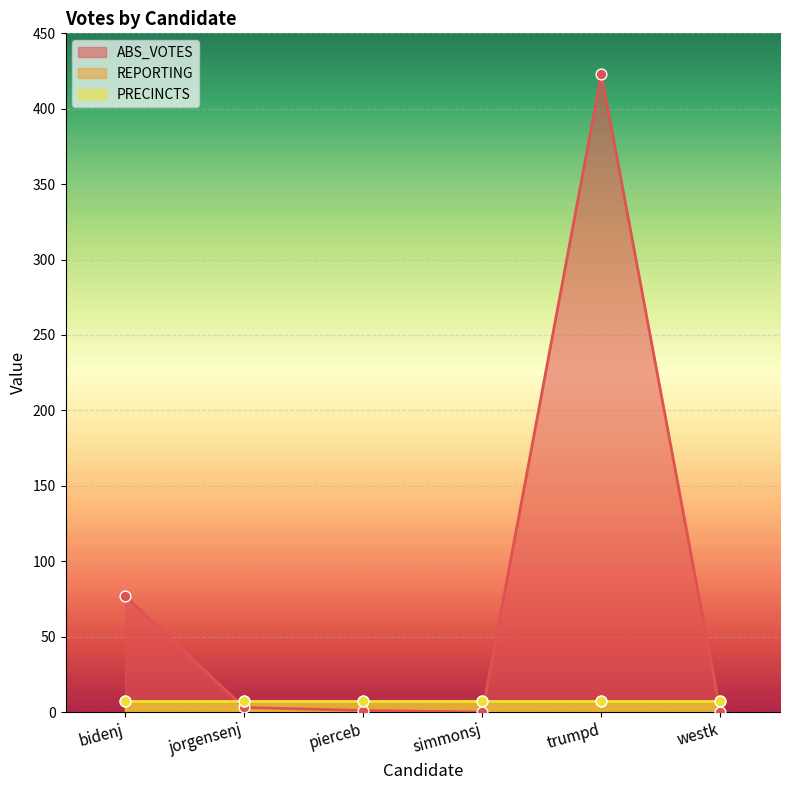

Which series contains the lowest Y value?

ABS_VOTES